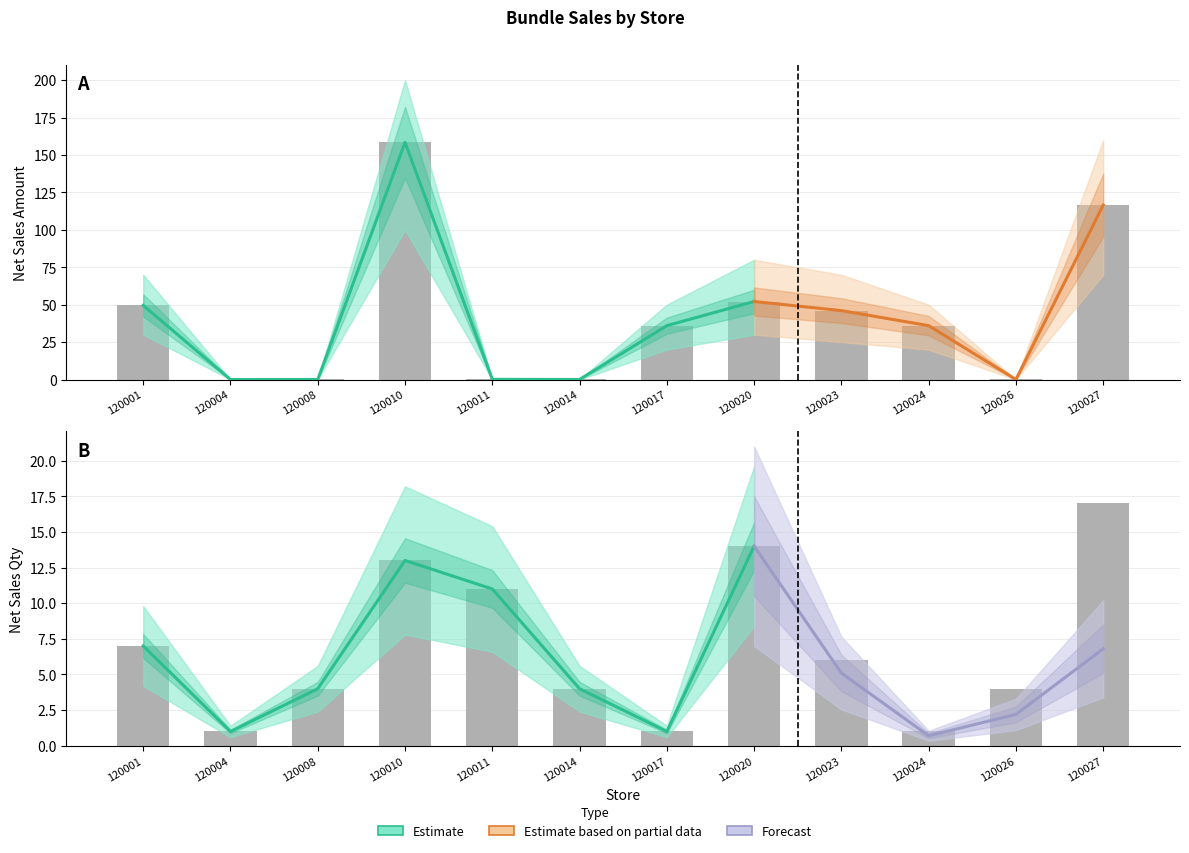

Which series has the largest range (max minus min)?

Net Sales Amount